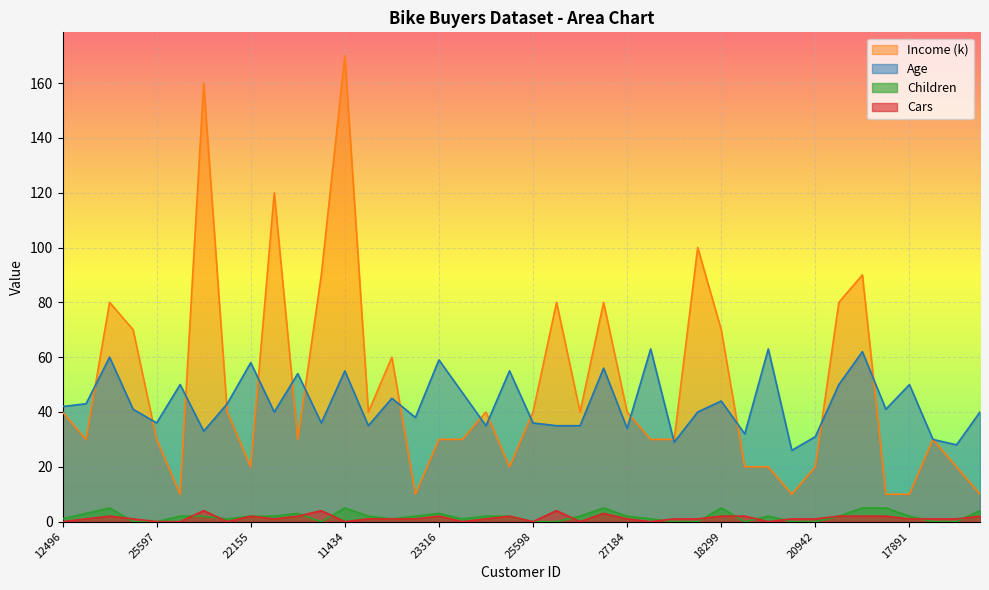

What is the maximum value for Cars?

4